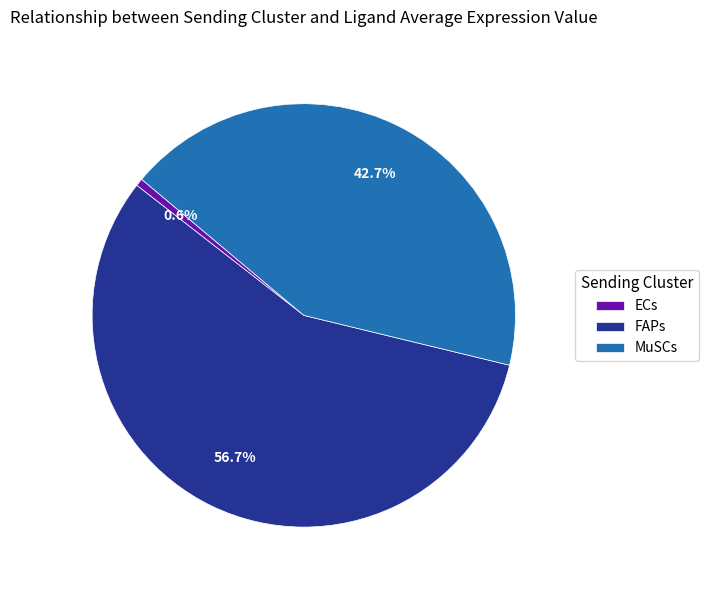

What is the largest slice in the pie chart?

FAPs